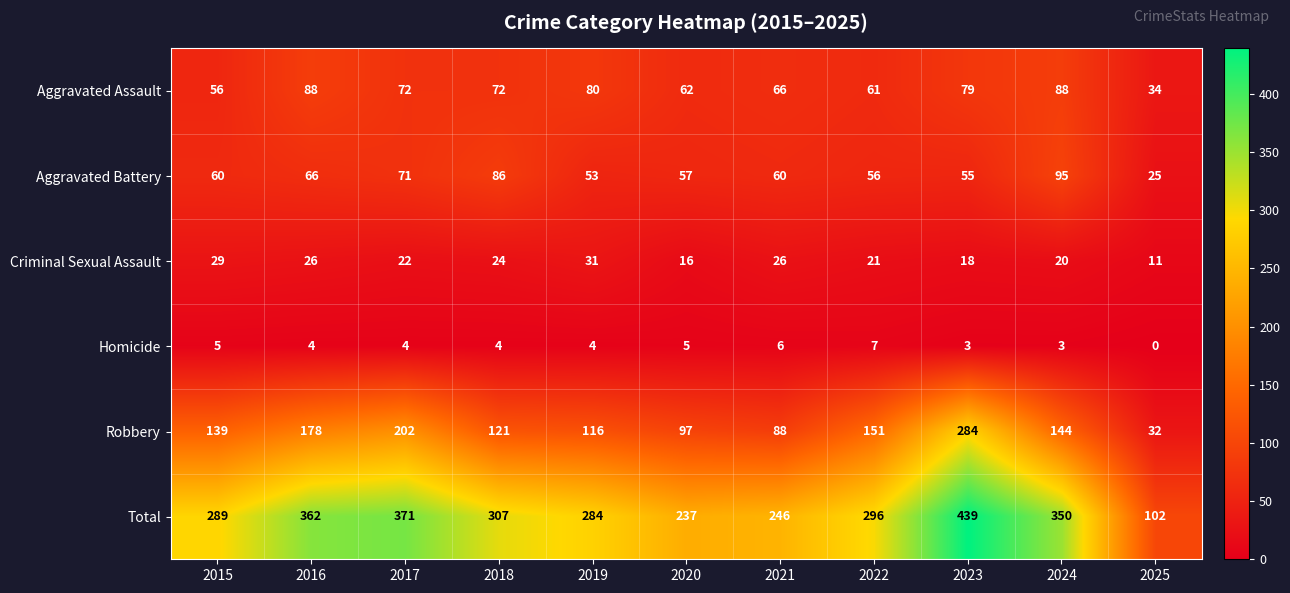

Where does the Criminal Sexual Assault series first go above 22?

2015